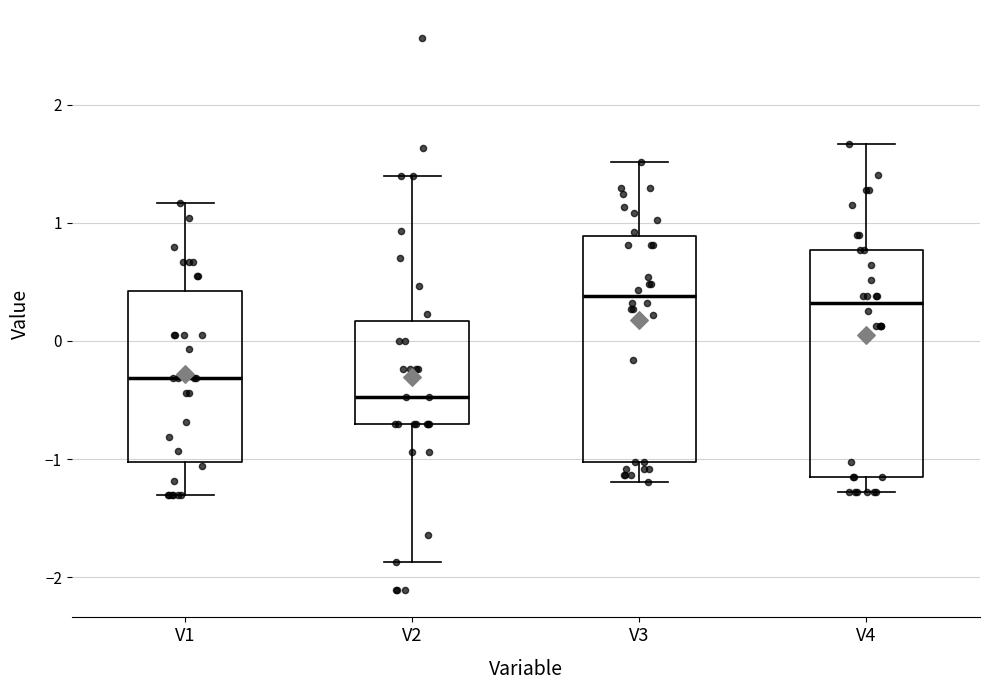

Where is the lower edge of the box for V2 on the y-axis? The values are not printed on the chart, so give them approximately, as read against the axis.

-0.7